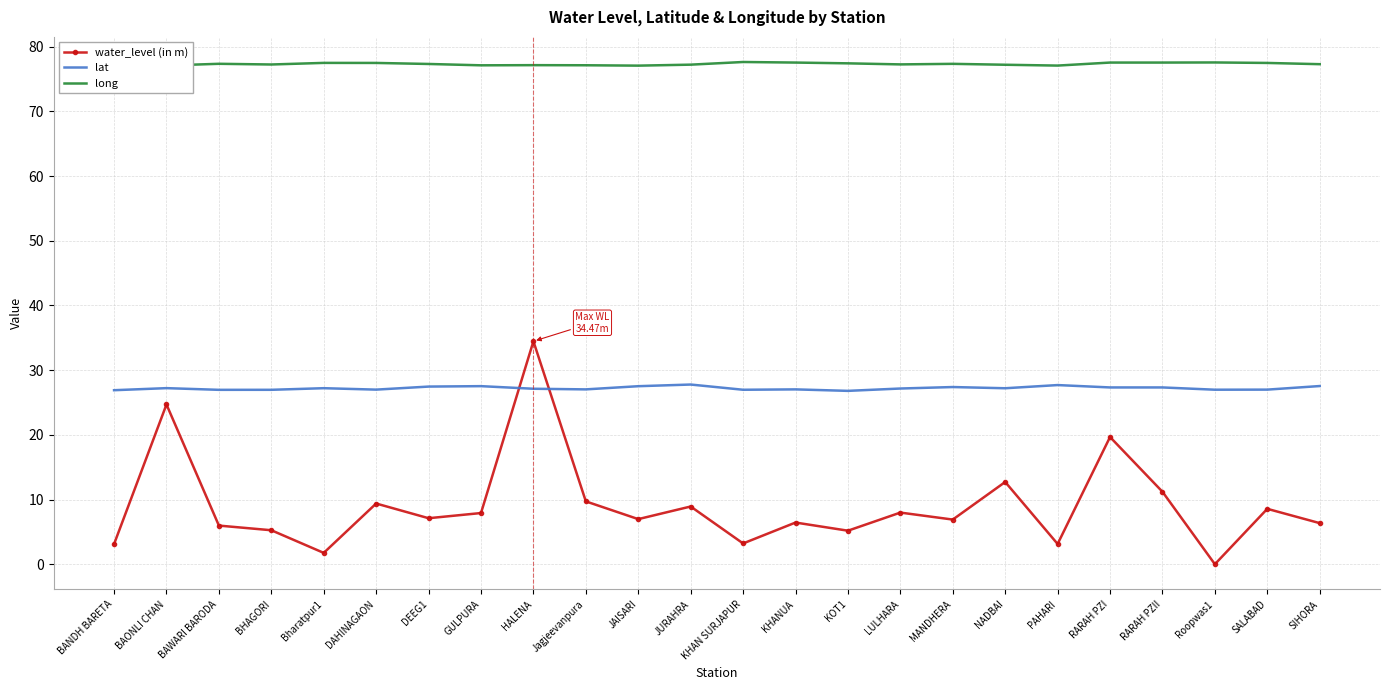

What position from the right is KHAN SURJAPUR?

12